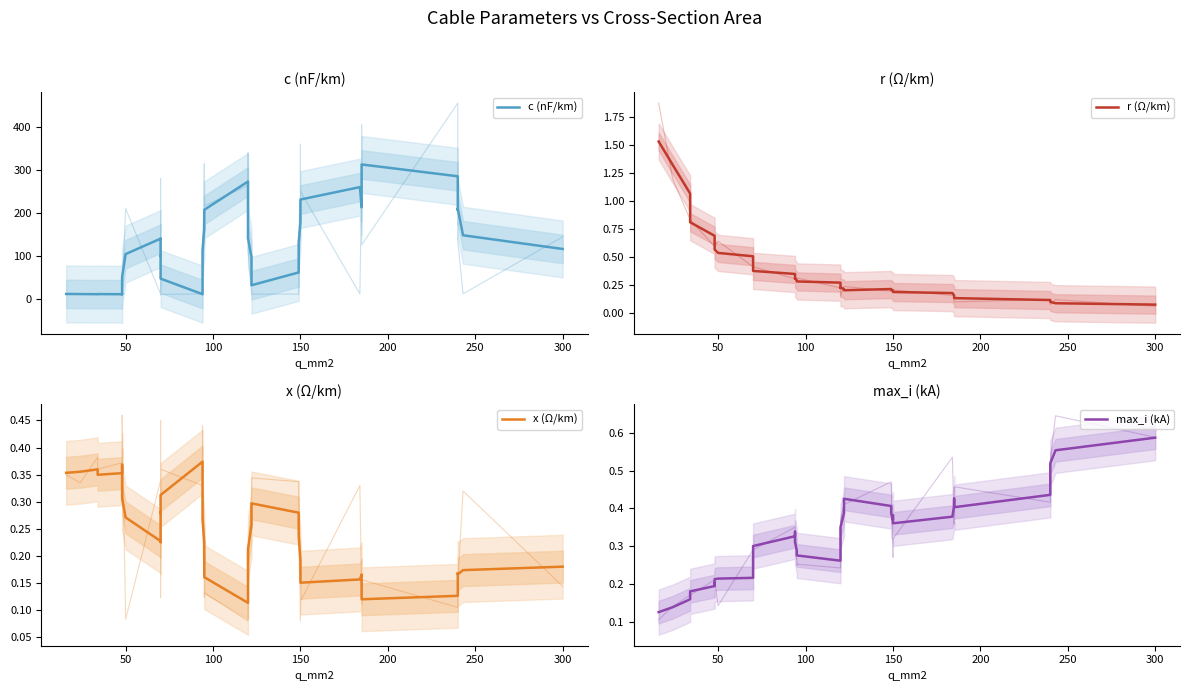

How many series are shown in this chart?

4